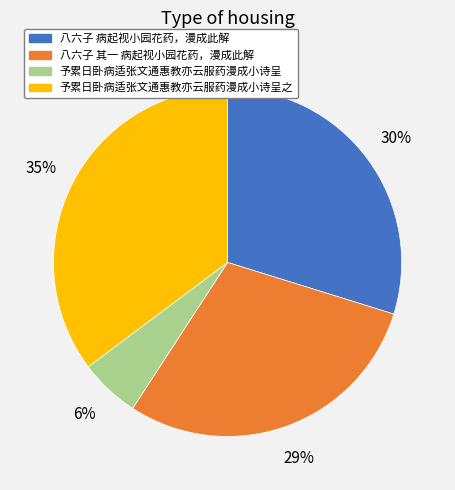

Count the number of slices in the pie.

4